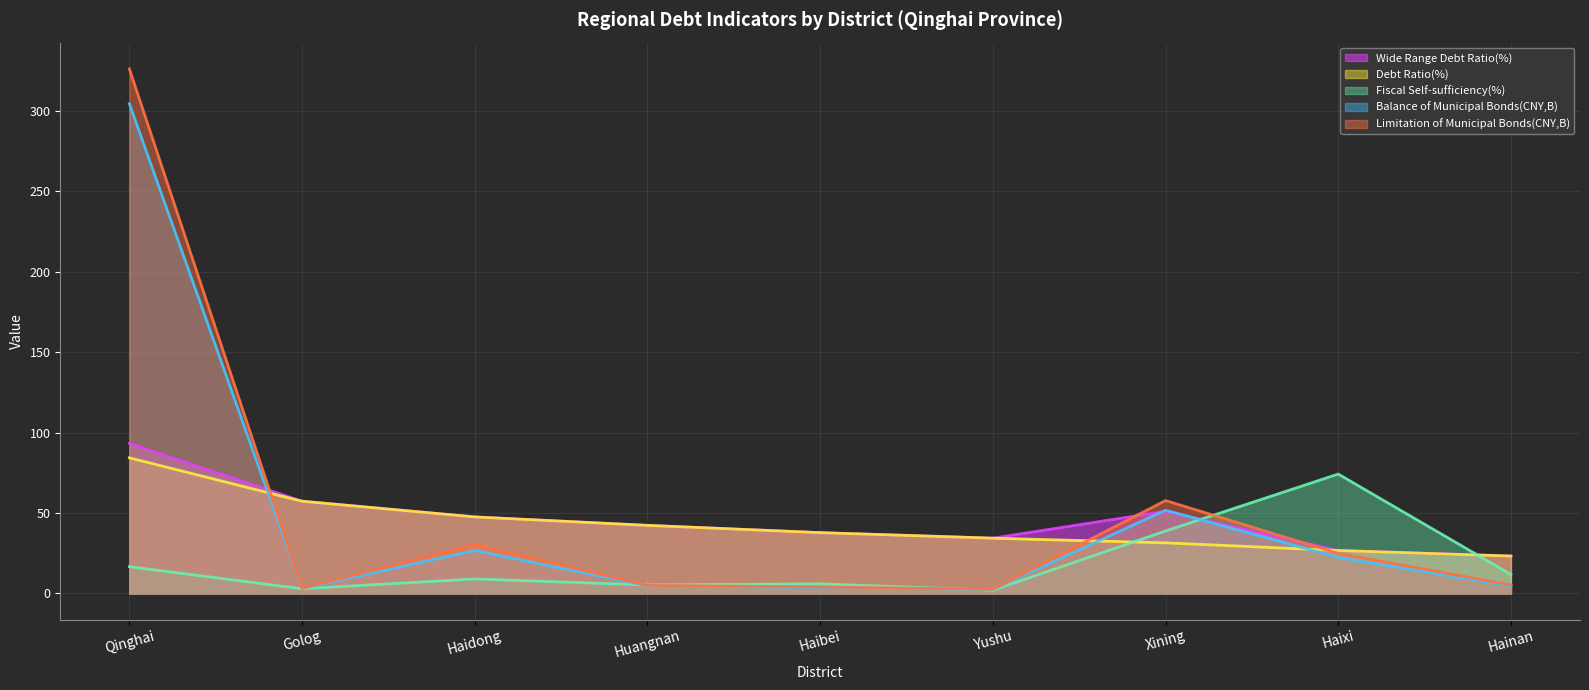

What is the smallest value displayed?

2.0